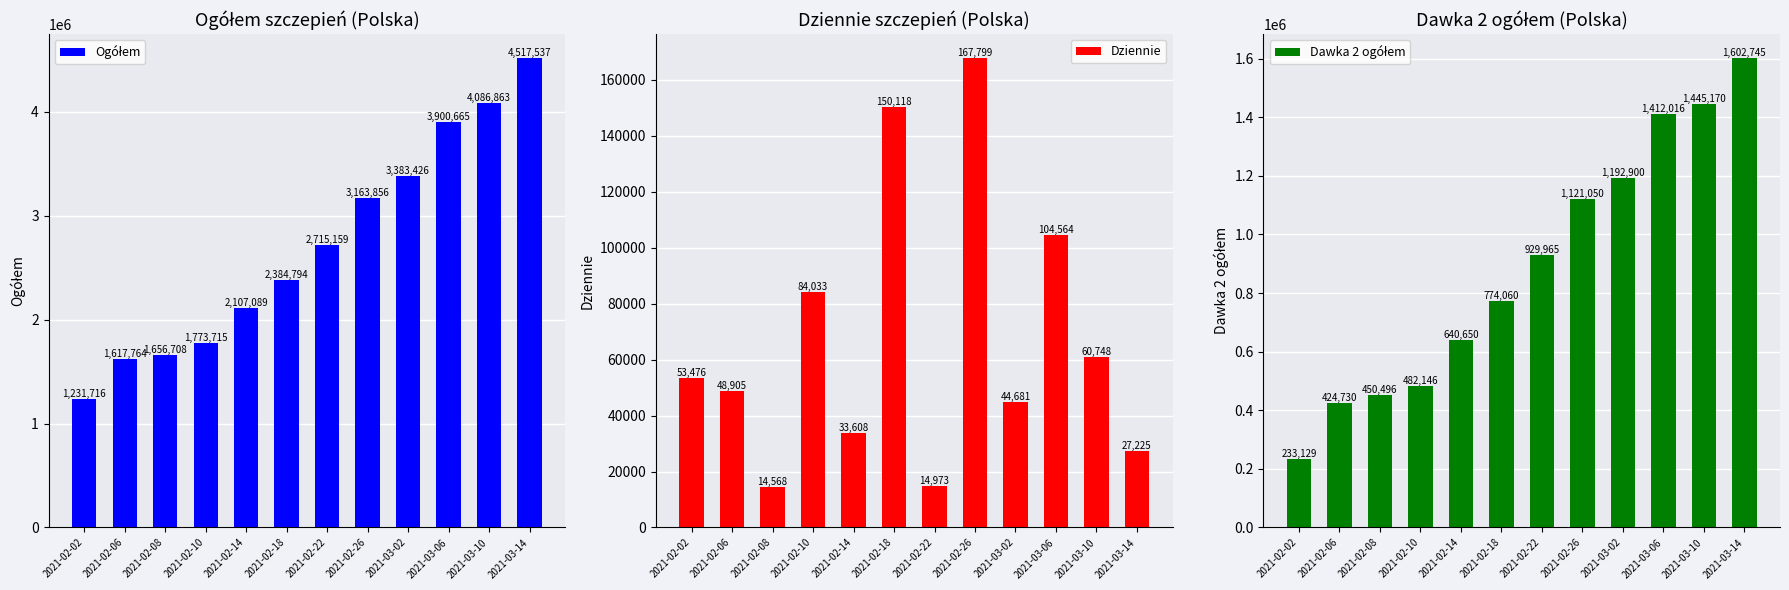

What is the sum of the Dawka 2 ogółem values at 2021-02-18 and 2021-02-14?

1414710